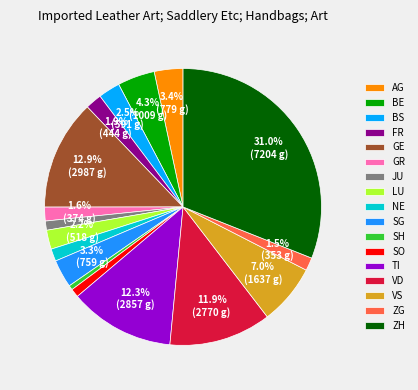

How many slices are in this pie chart?

17